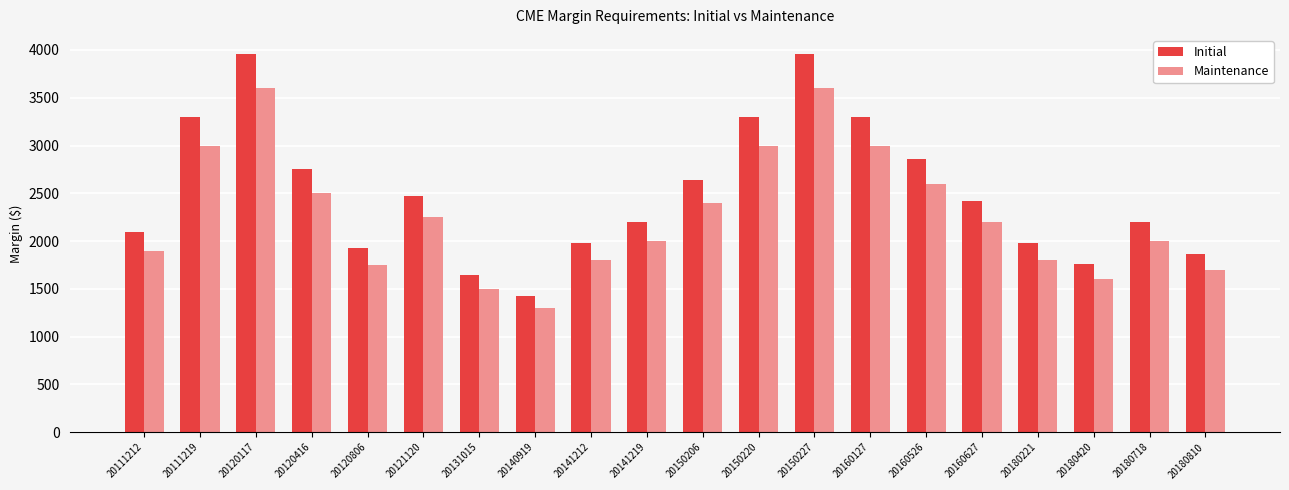

What is the maximum value for Maintenance?

3600